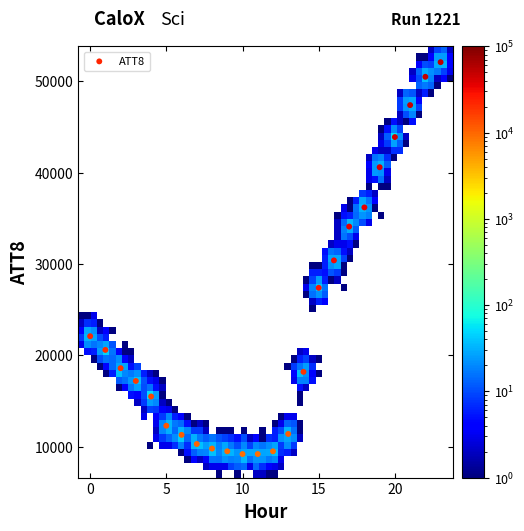

What is the range of Y values (max minus min)?

42900